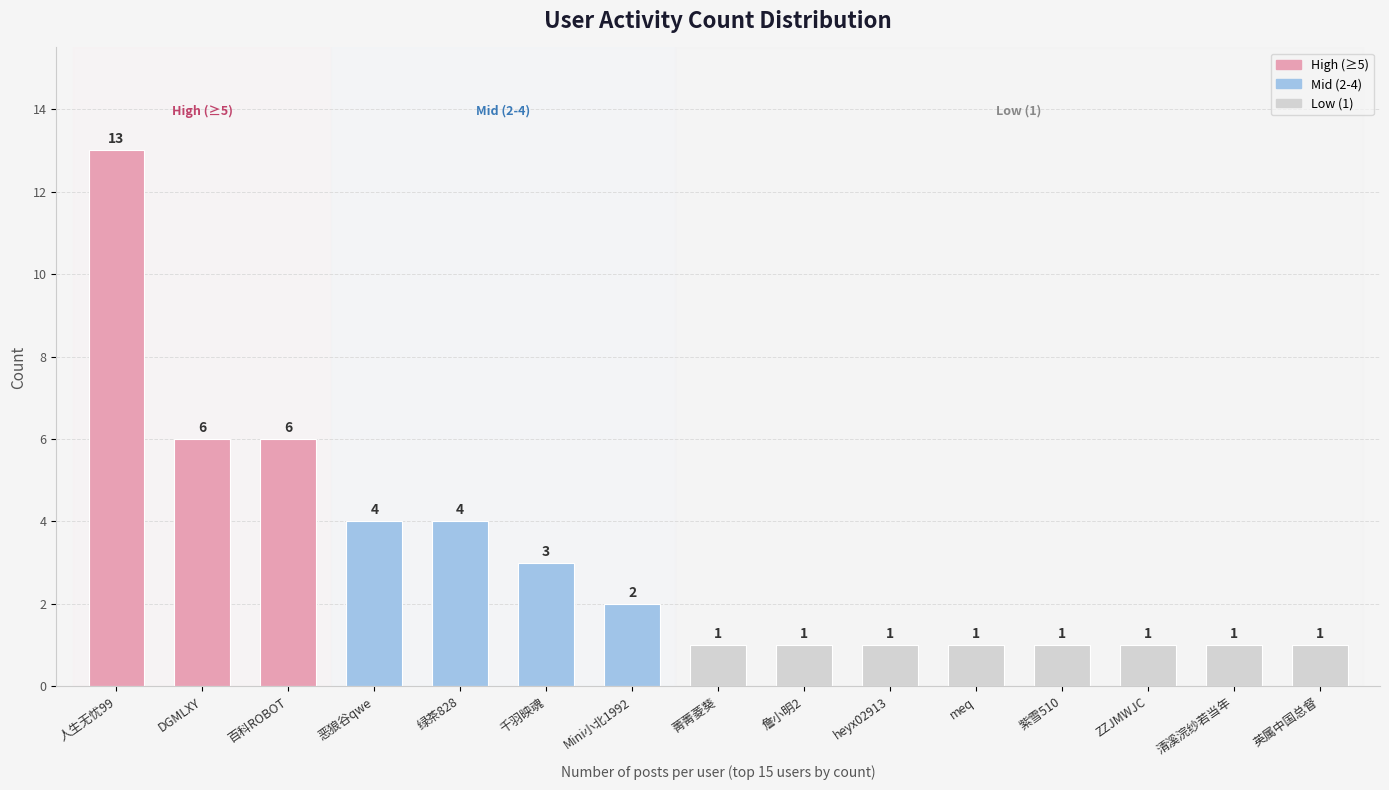

What is the label of the 2nd bar from the right?

清溪浣纱若当年